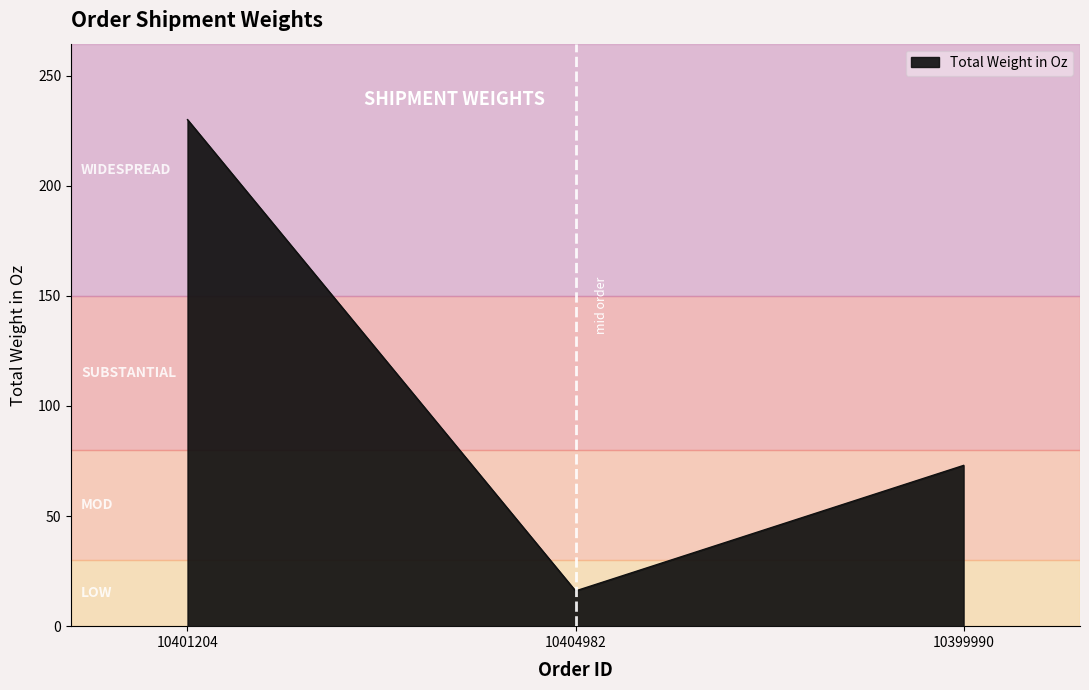

What is the change in value from 10404982 to 10399990?

+57